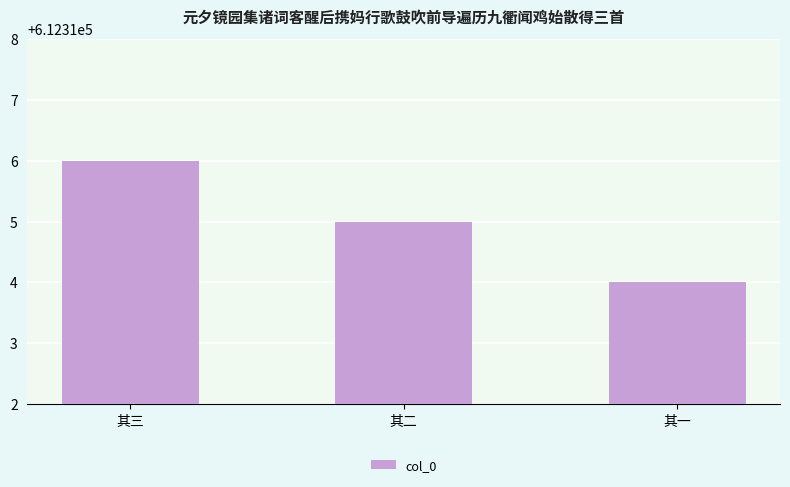

Is it true that the value at 其二 is 612315?

True